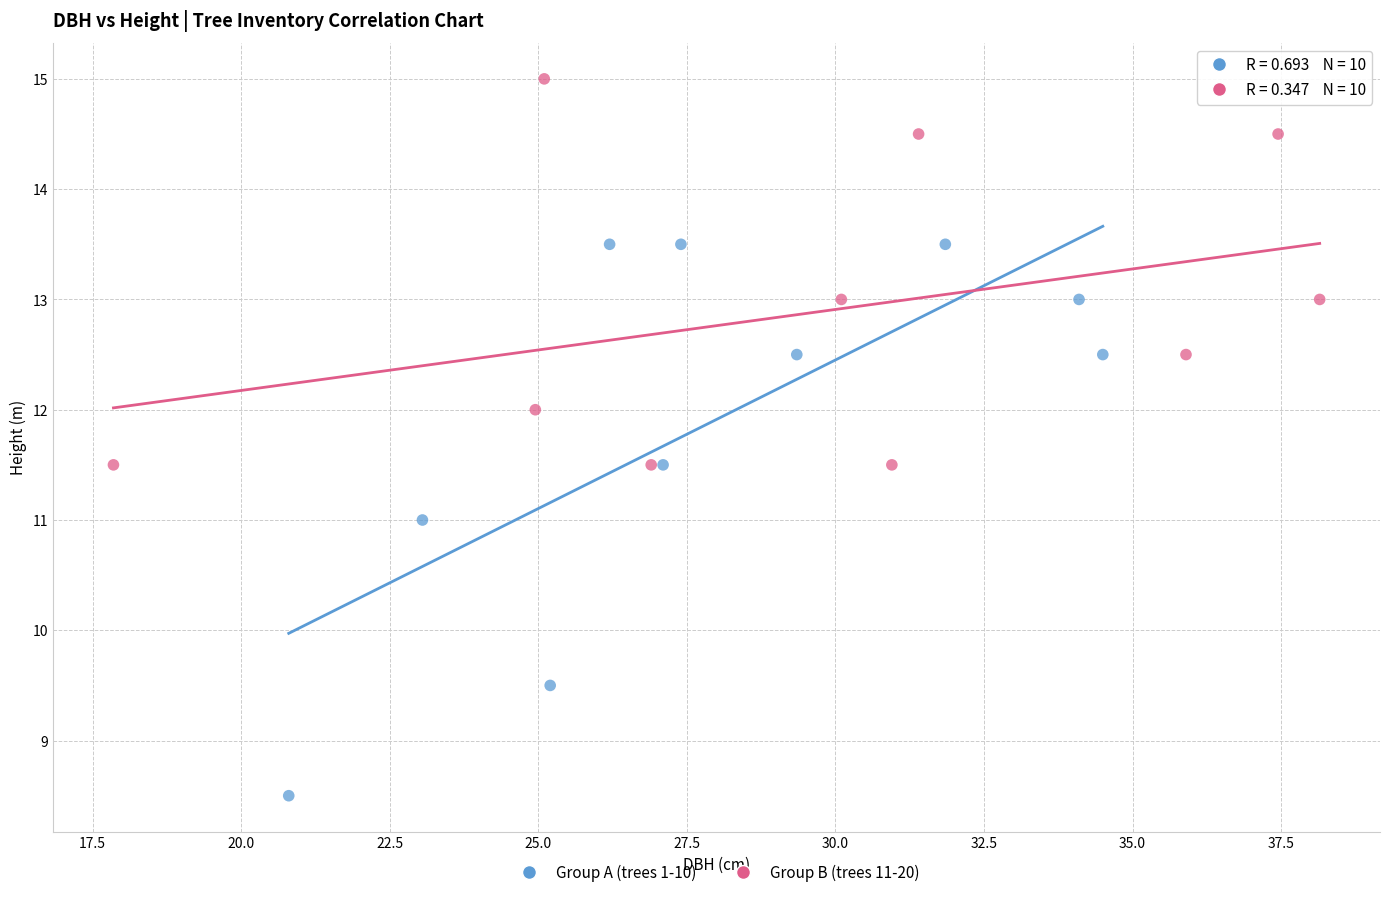

What are all the series names shown in the legend?

Group A (trees 1-10), Group B (trees 11-20)